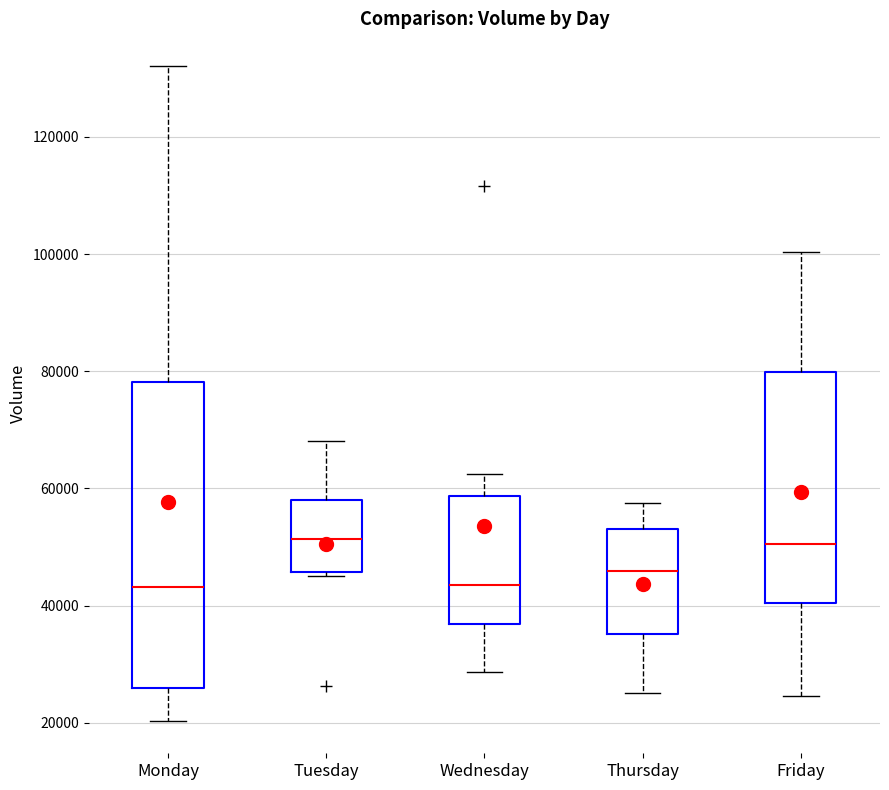

Where is the lower edge of the box for Wednesday on the y-axis? The values are not printed on the chart, so give them approximately, as read against the axis.

36000